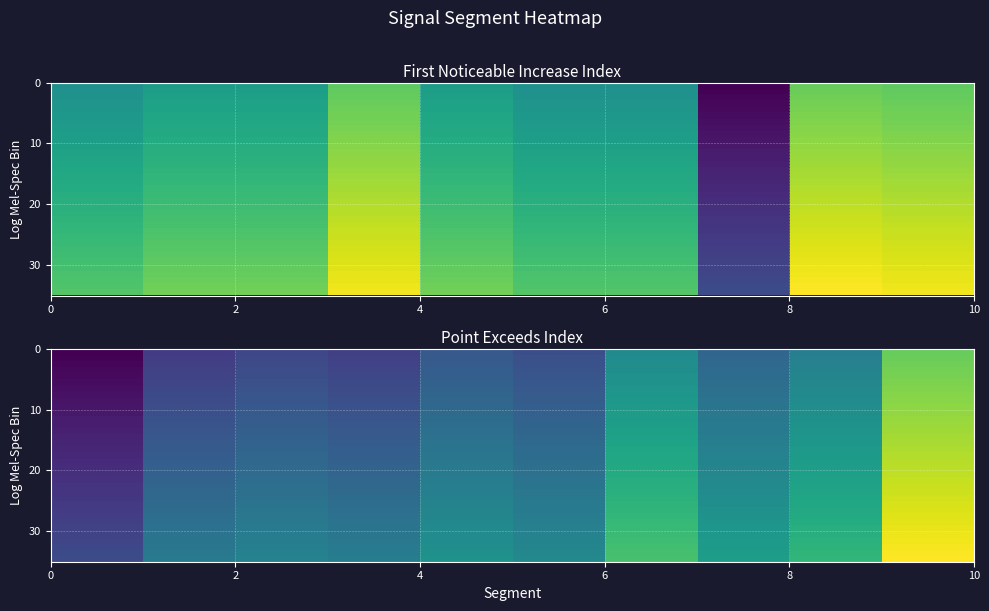

At how many categories does at least one series exceed 180?

1